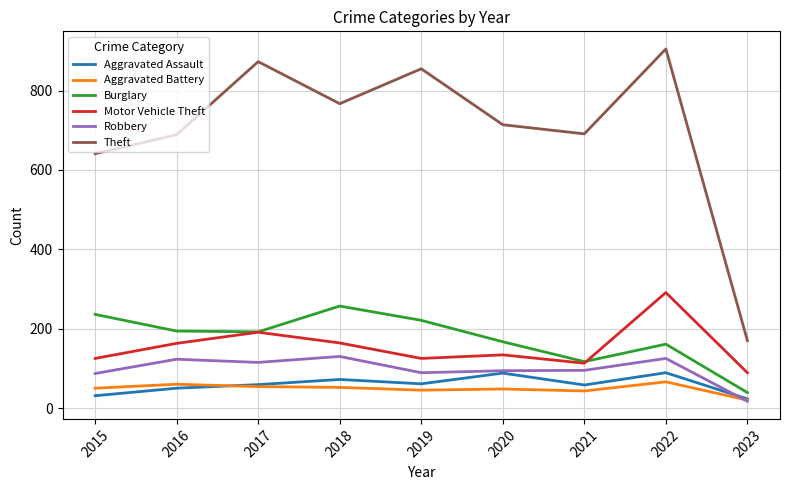

The value of Aggravated Battery at 2018 is 88. True or false?

False